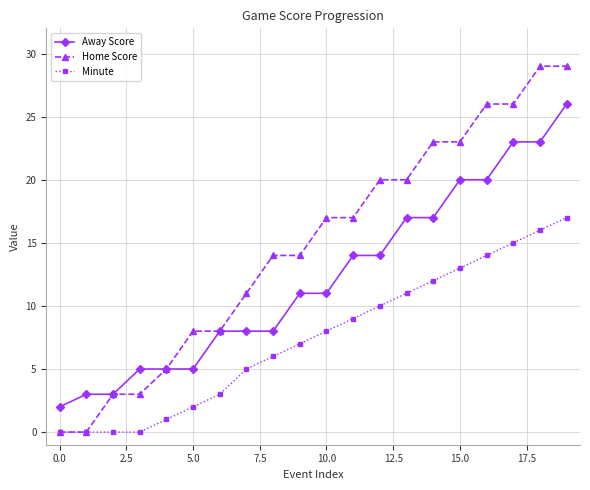

True or false: Away Score and Minute cross at least once.

False